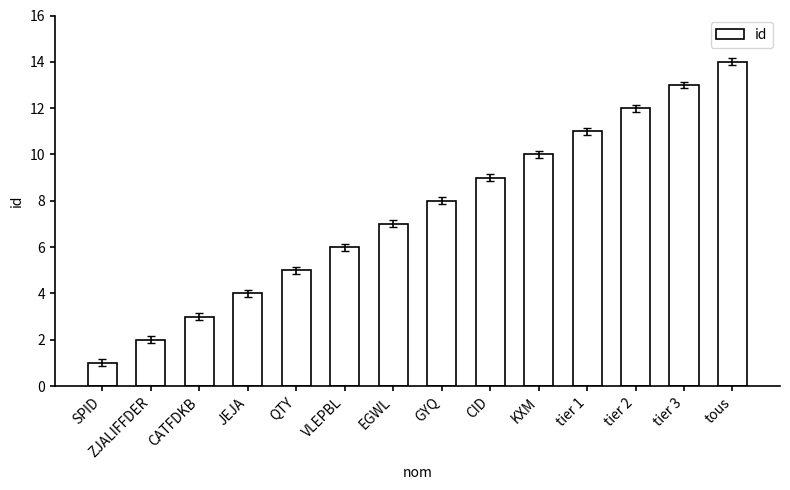

How many values are below 8?

7